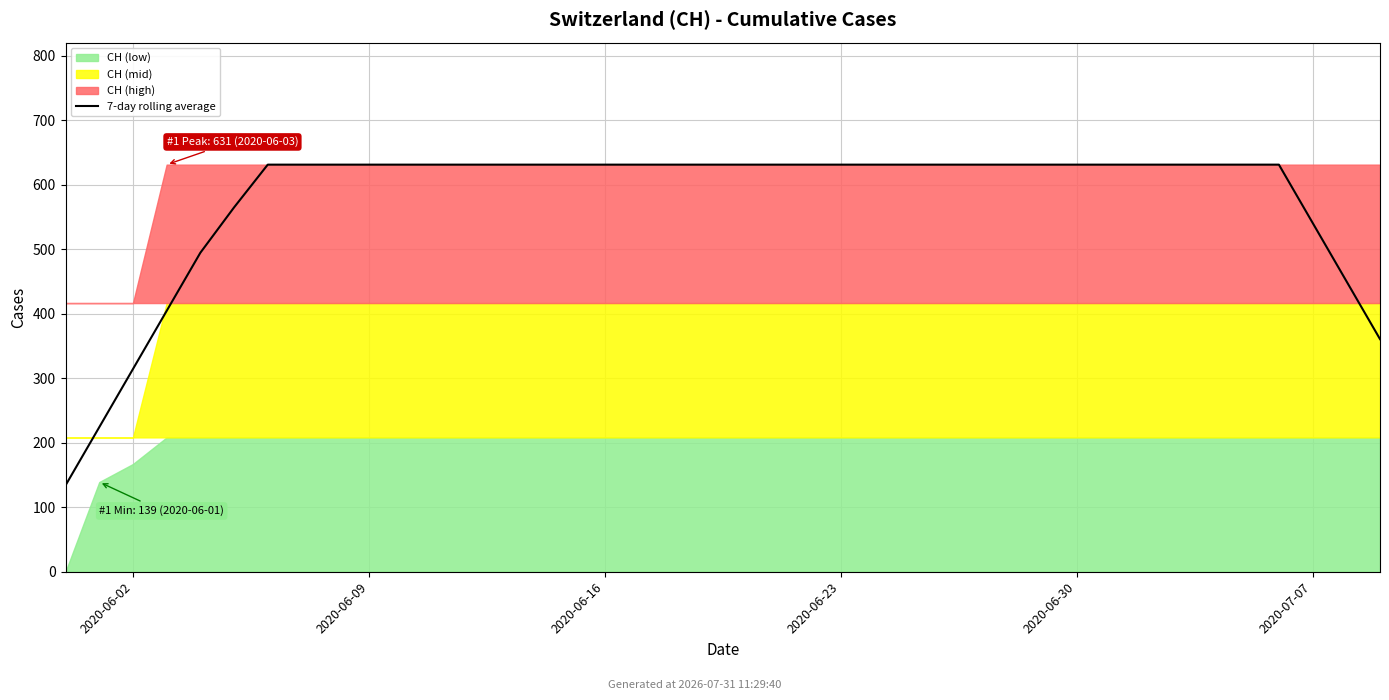

What is the greatest value displayed?

631.0